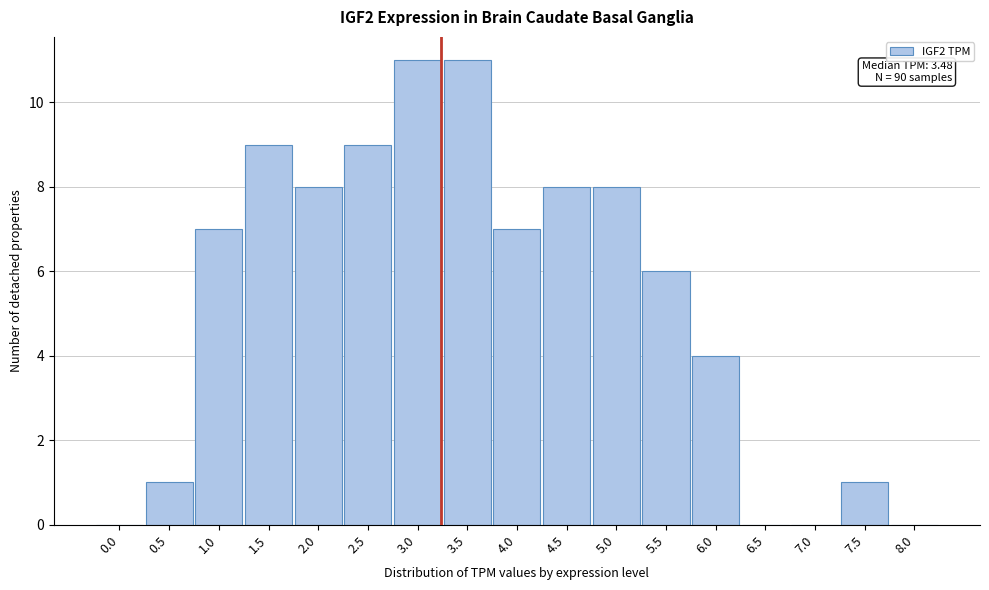

Reading left to right, list all the values displayed in this chart.

0.0=0	0.5=1	1.0=7	1.5=9	2.0=8	2.5=9	3.0=11	3.5=11	4.0=7	4.5=8	5.0=8	5.5=6	6.0=4	6.5=0	7.0=0	7.5=1	8.0=0